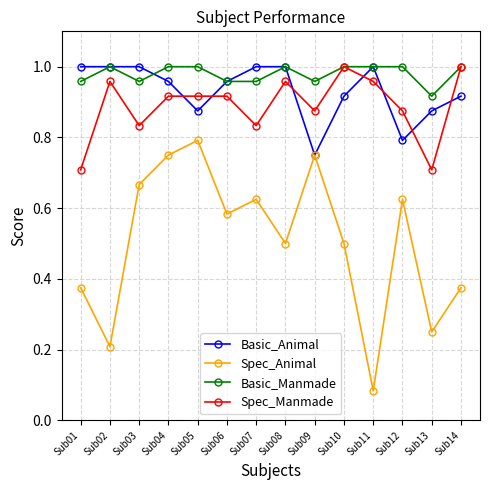

At which label does Basic_Manmade reach its minimum?

Sub13